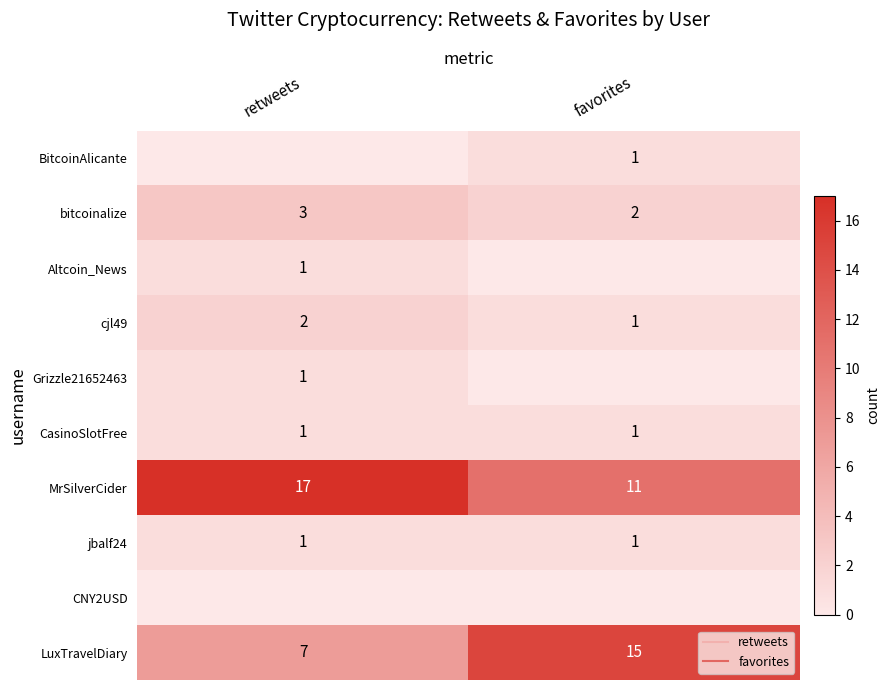

At which label is Grizzle21652463 closest to 0?

favorites